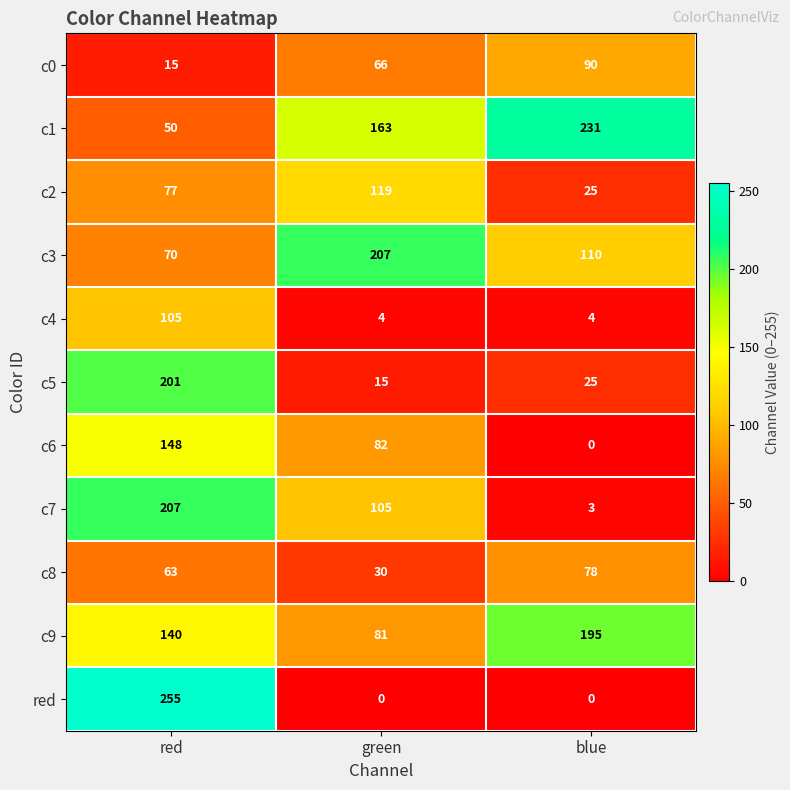

Rank the categories by c3 value from highest to lowest.

green, blue, red